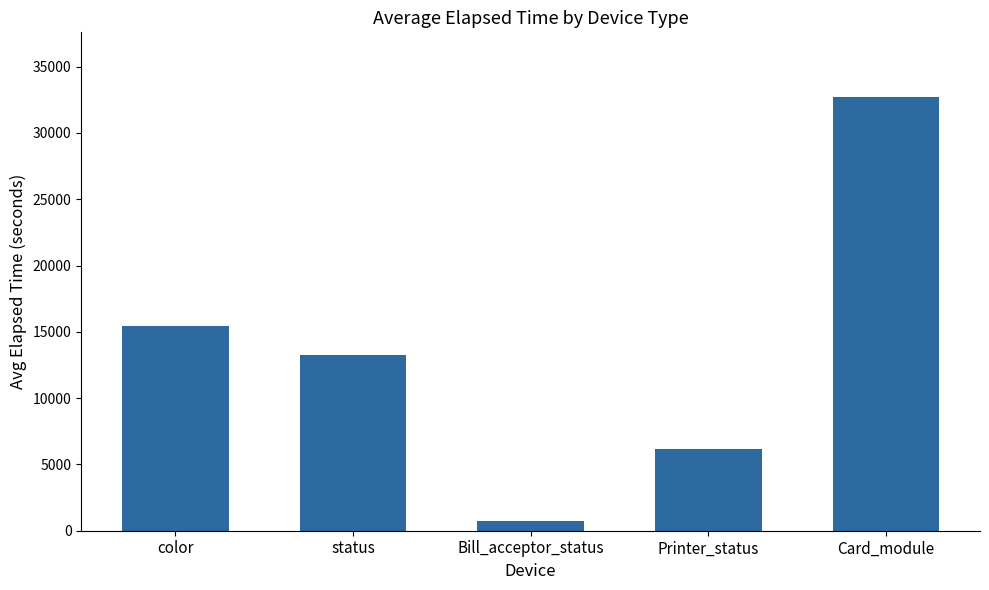

Between Bill_acceptor_status and status, which is larger?

status